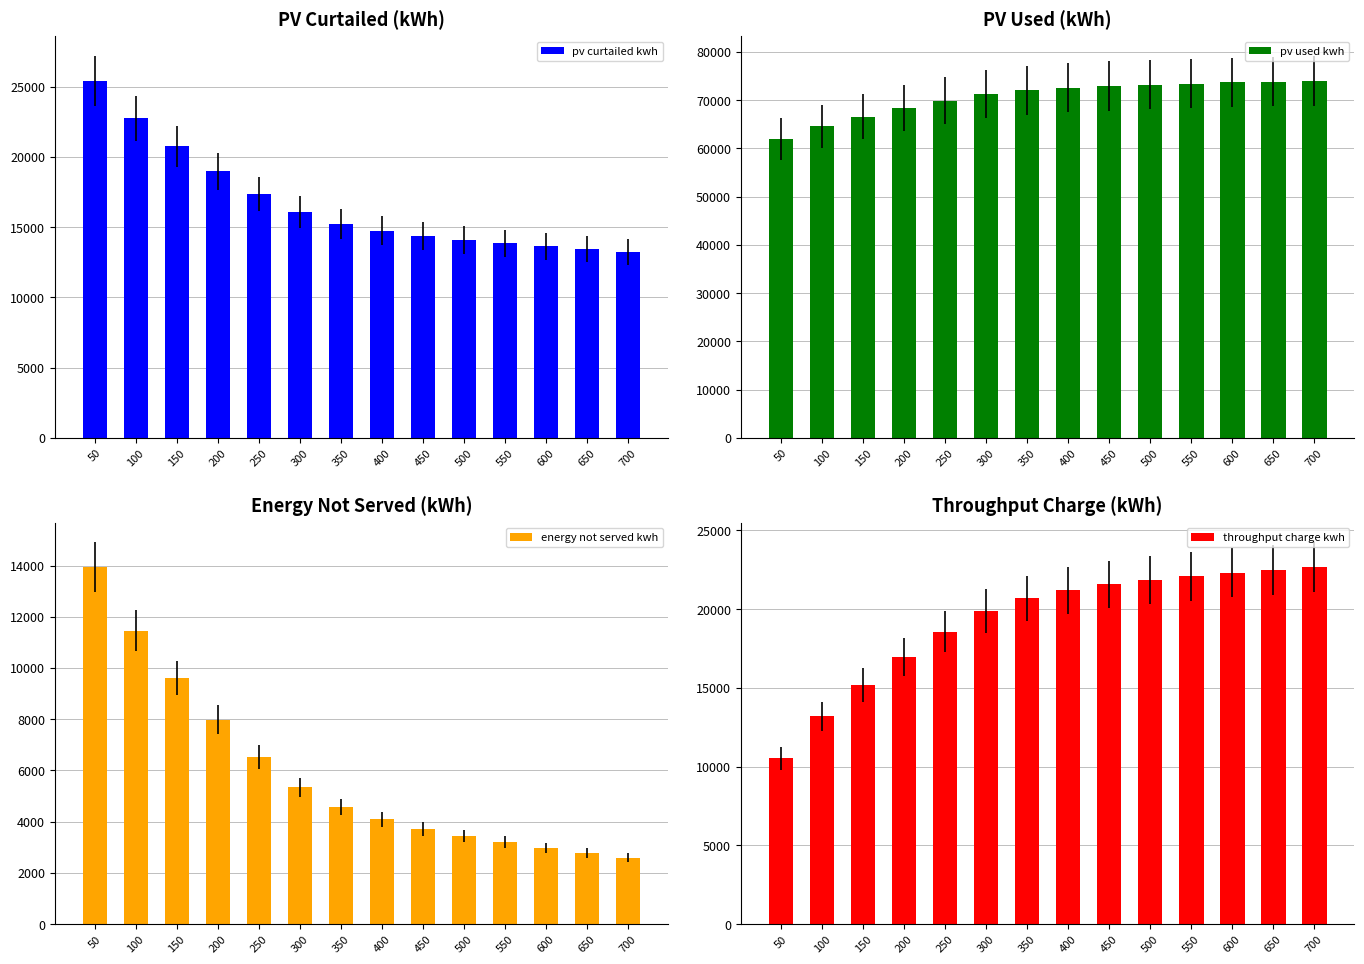

Which series has the widest spread of values?

pv curtailed kwh